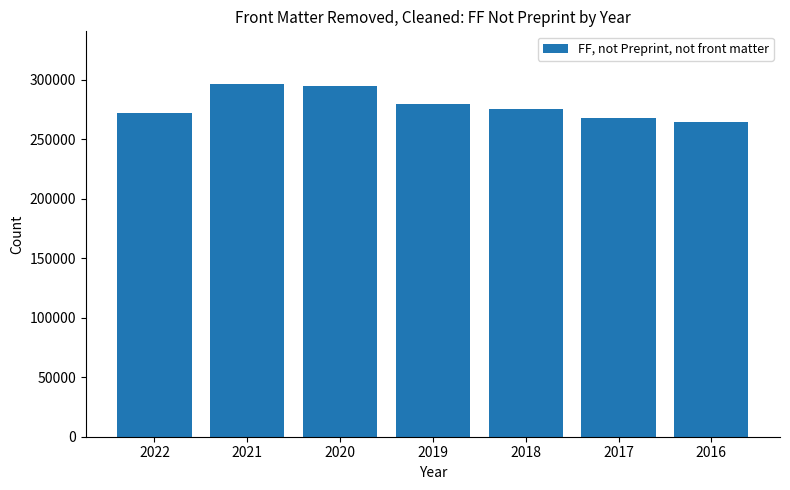

Is it true that the value at 2016 is 428291?

False